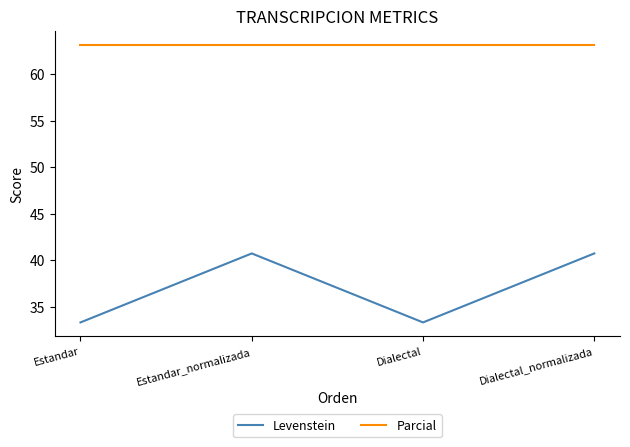

Which series has the largest total across all categories?

Parcial